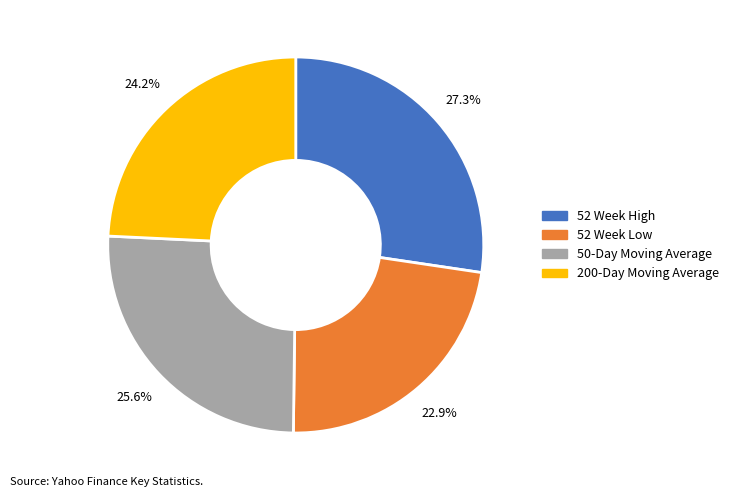

Does any single category account for the majority?

No